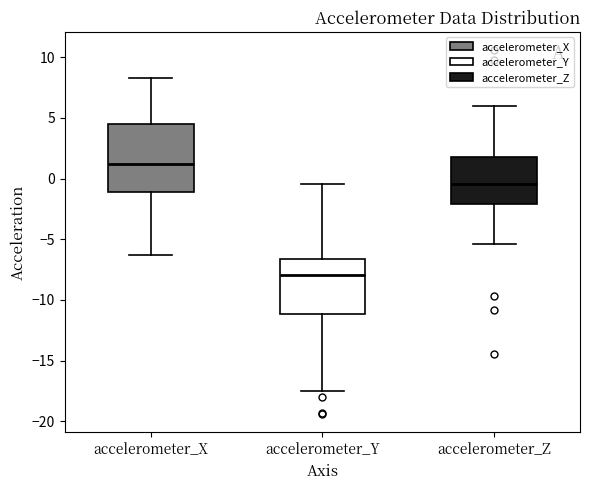

Which box has the lowest median line?

accelerometer_Y